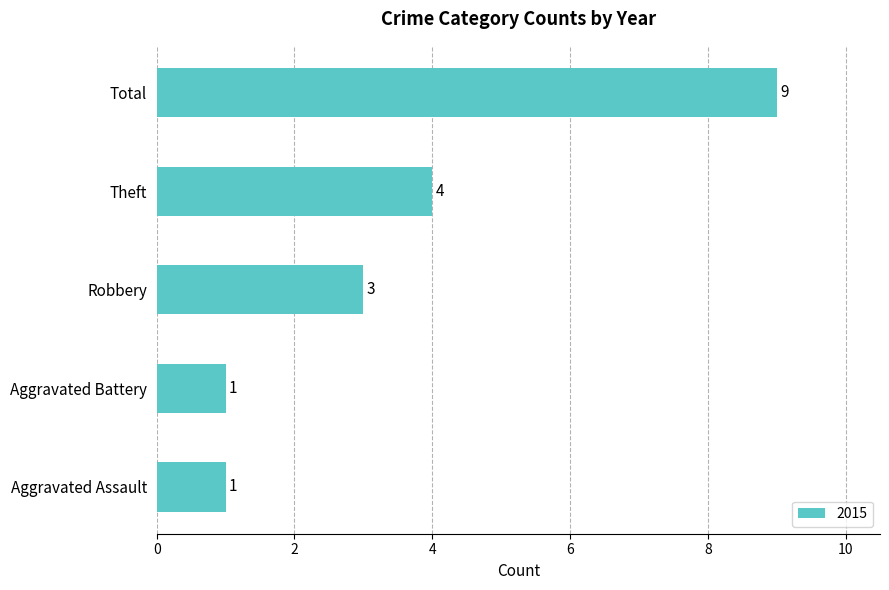

What is the average value?

4